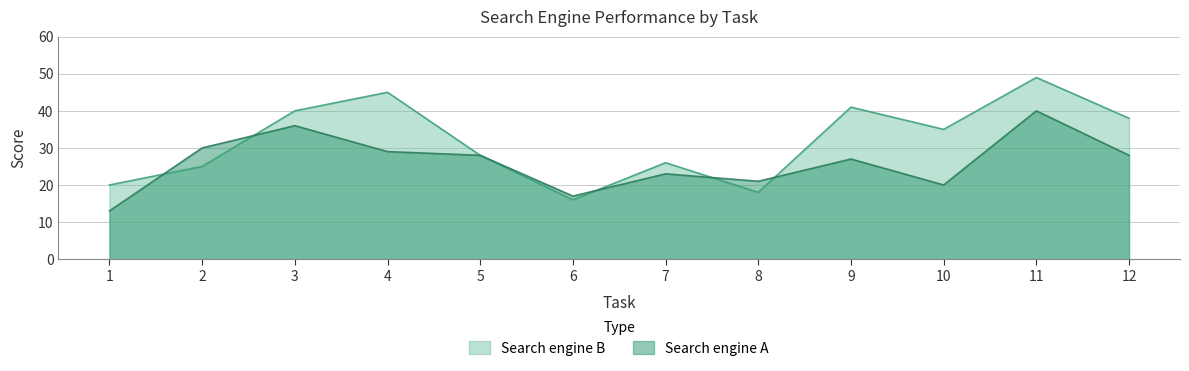

True or false: Search engine B and Search engine A intersect in this chart.

True